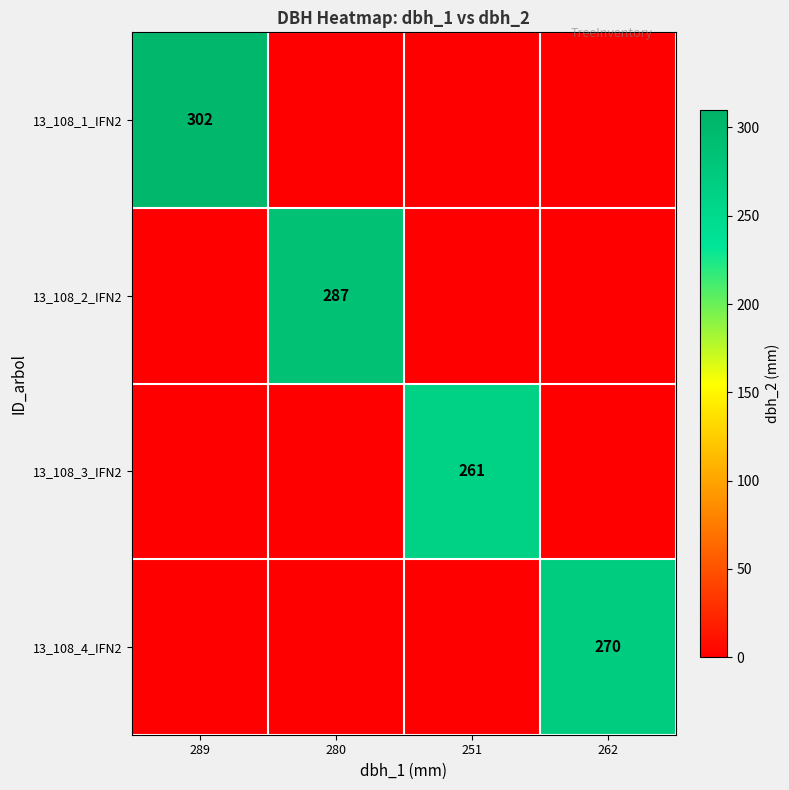

Is it true that 13_108_1_IFN2 equals 491 at 289?

False